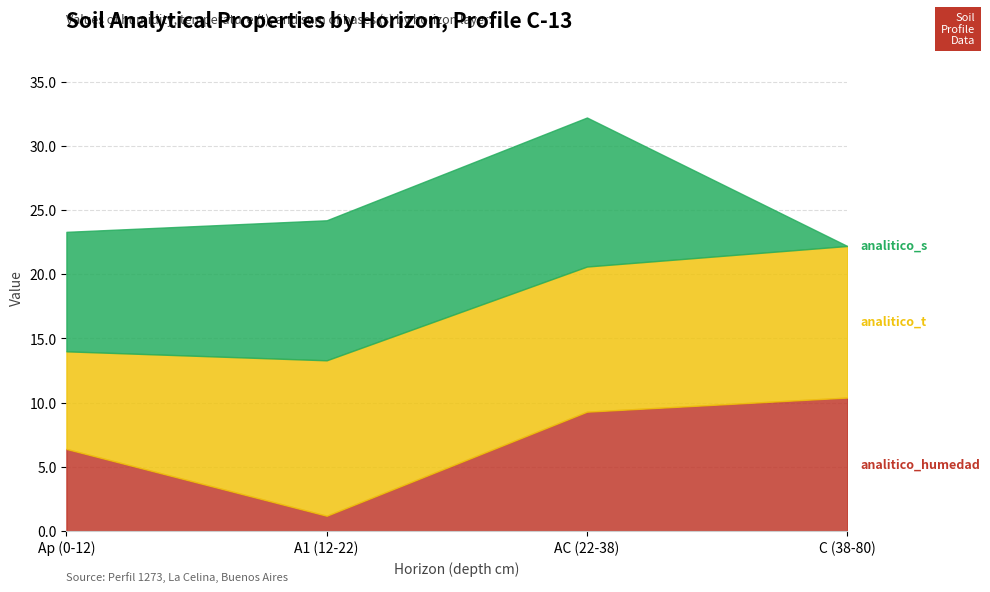

Which series changed the most between A1 (12-22) and AC (22-38)?

analitico_humedad